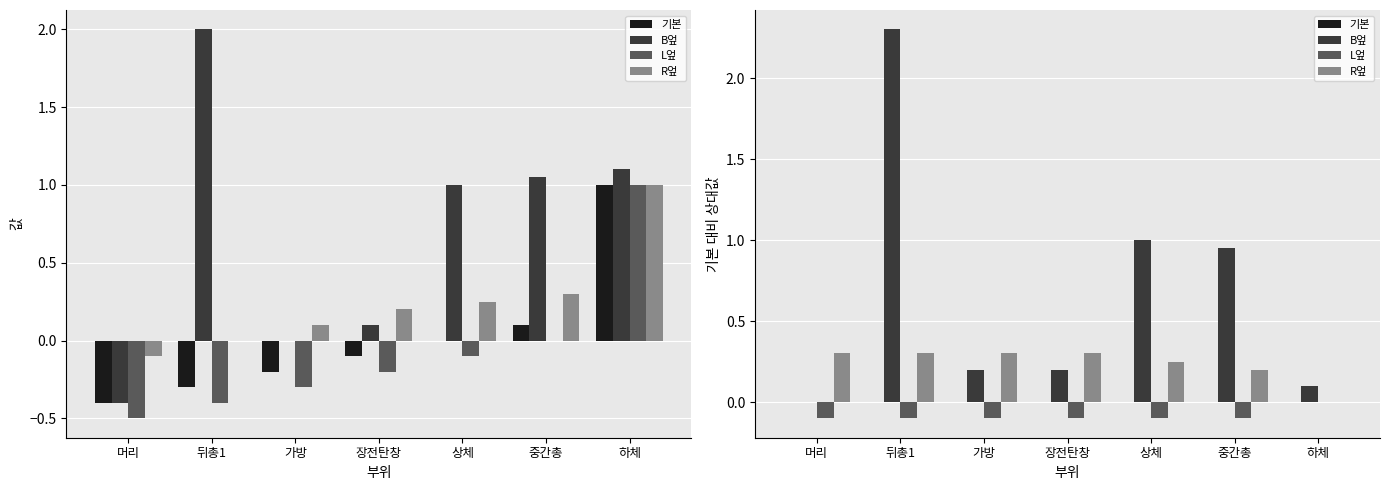

Does the chart contain stacked bars?

No